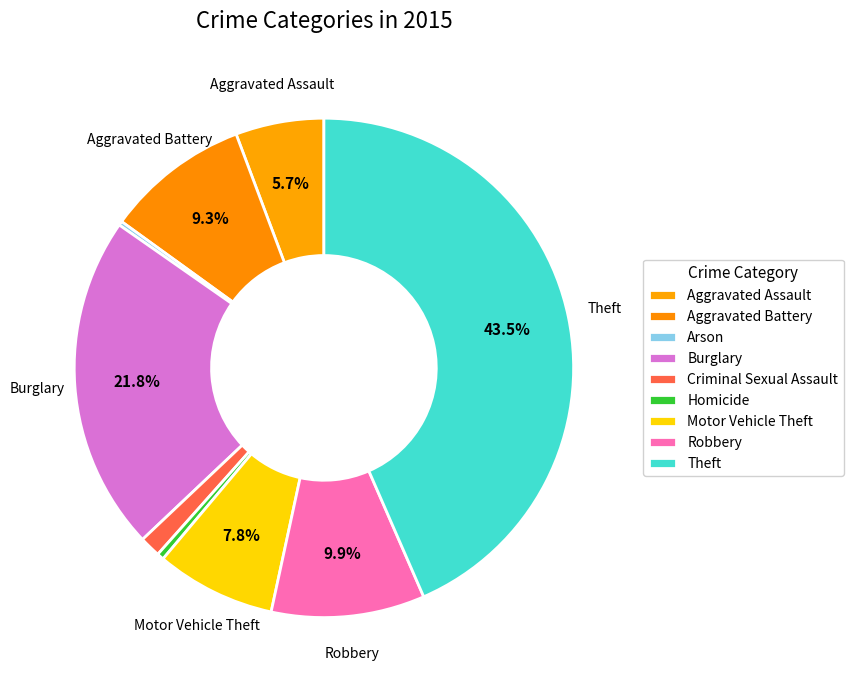

What percentage is the Robbery slice, to the nearest percent?

10%